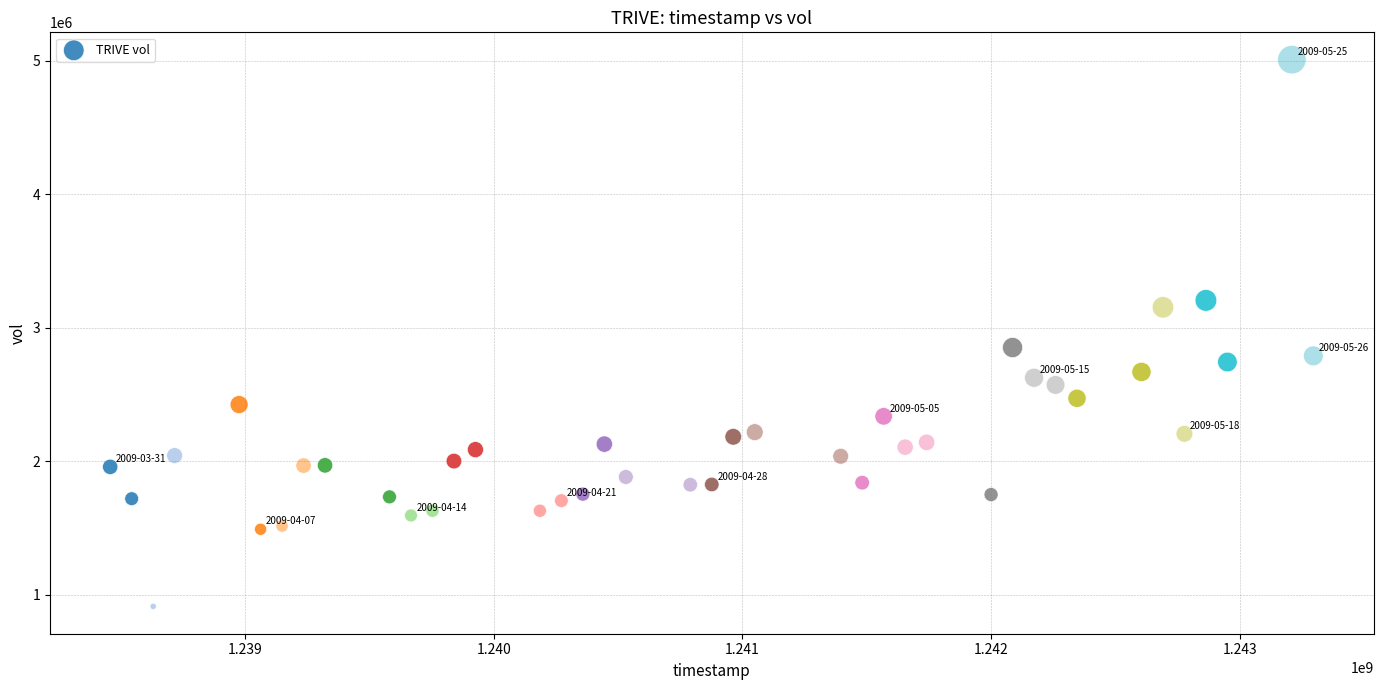

What Y value in the scatter plot is closest to 2960127?

2851452